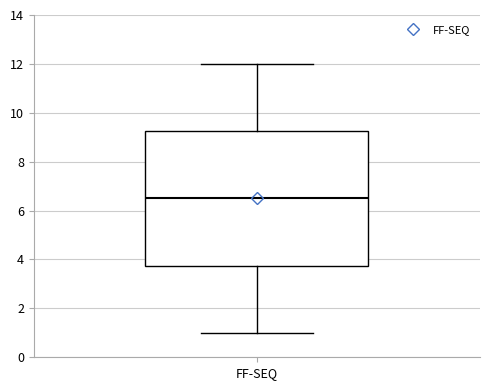

Transcribe this box plot: give where the median line is, the range the box spans, and where the two whiskers end, as read against the y-axis. The values are not printed on the chart, so give them approximately, as read against the axis.

median 6.6, box 3.8 to 9.2, whiskers 1.0 to 12.0